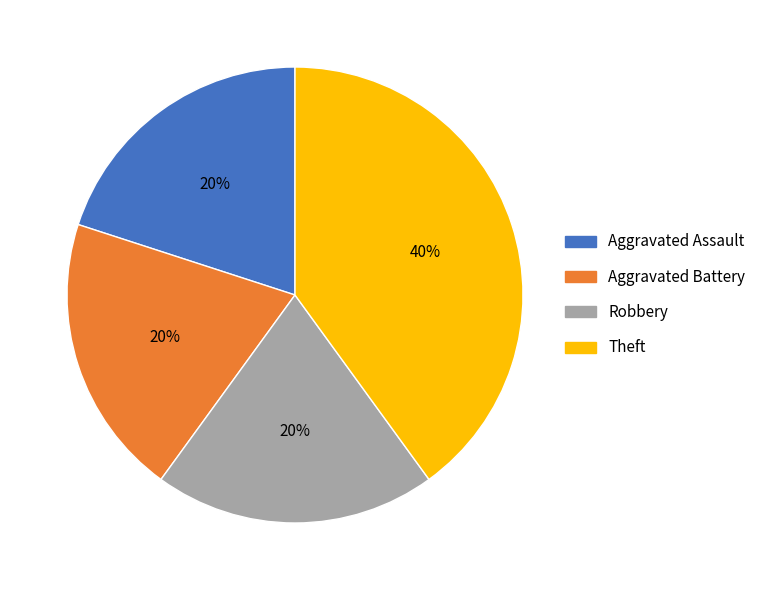

How many segments does this pie chart have?

4